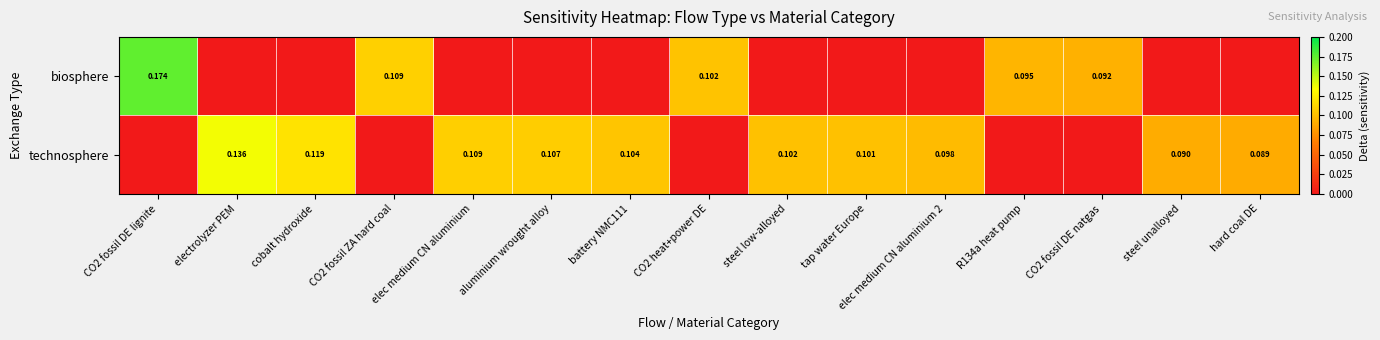

Which series has the largest range (max minus min)?

biosphere